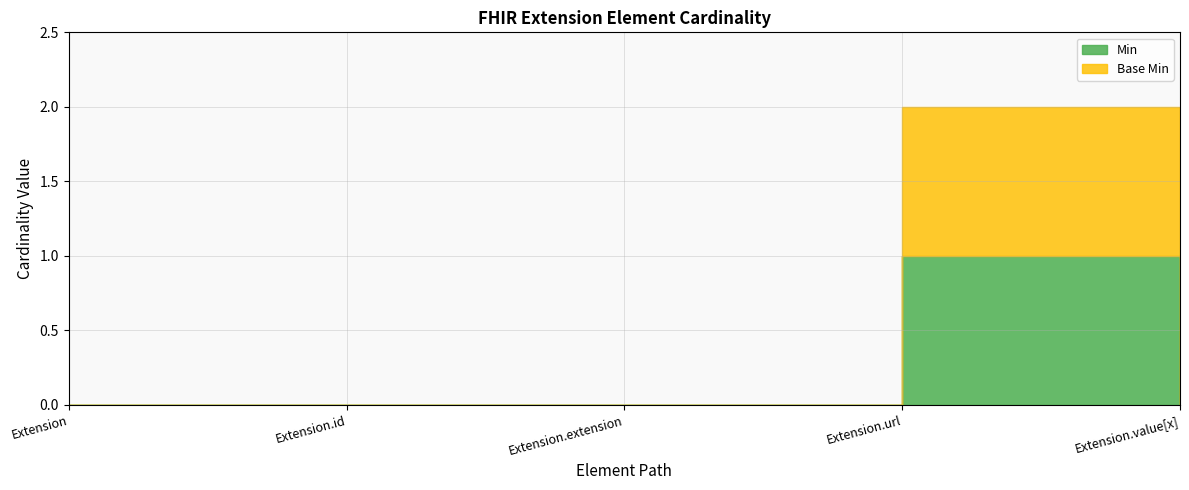

Where is Base Min nearest to the value 0?

Extension